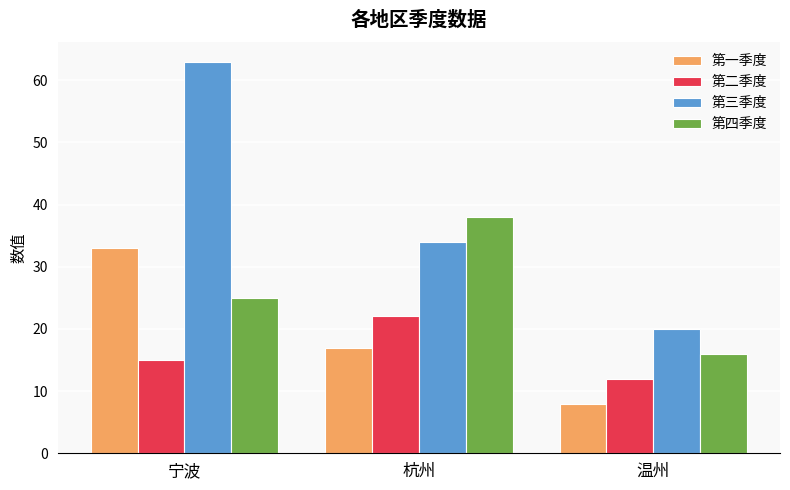

True or false: 第三季度 has a value of 34 at 杭州.

True